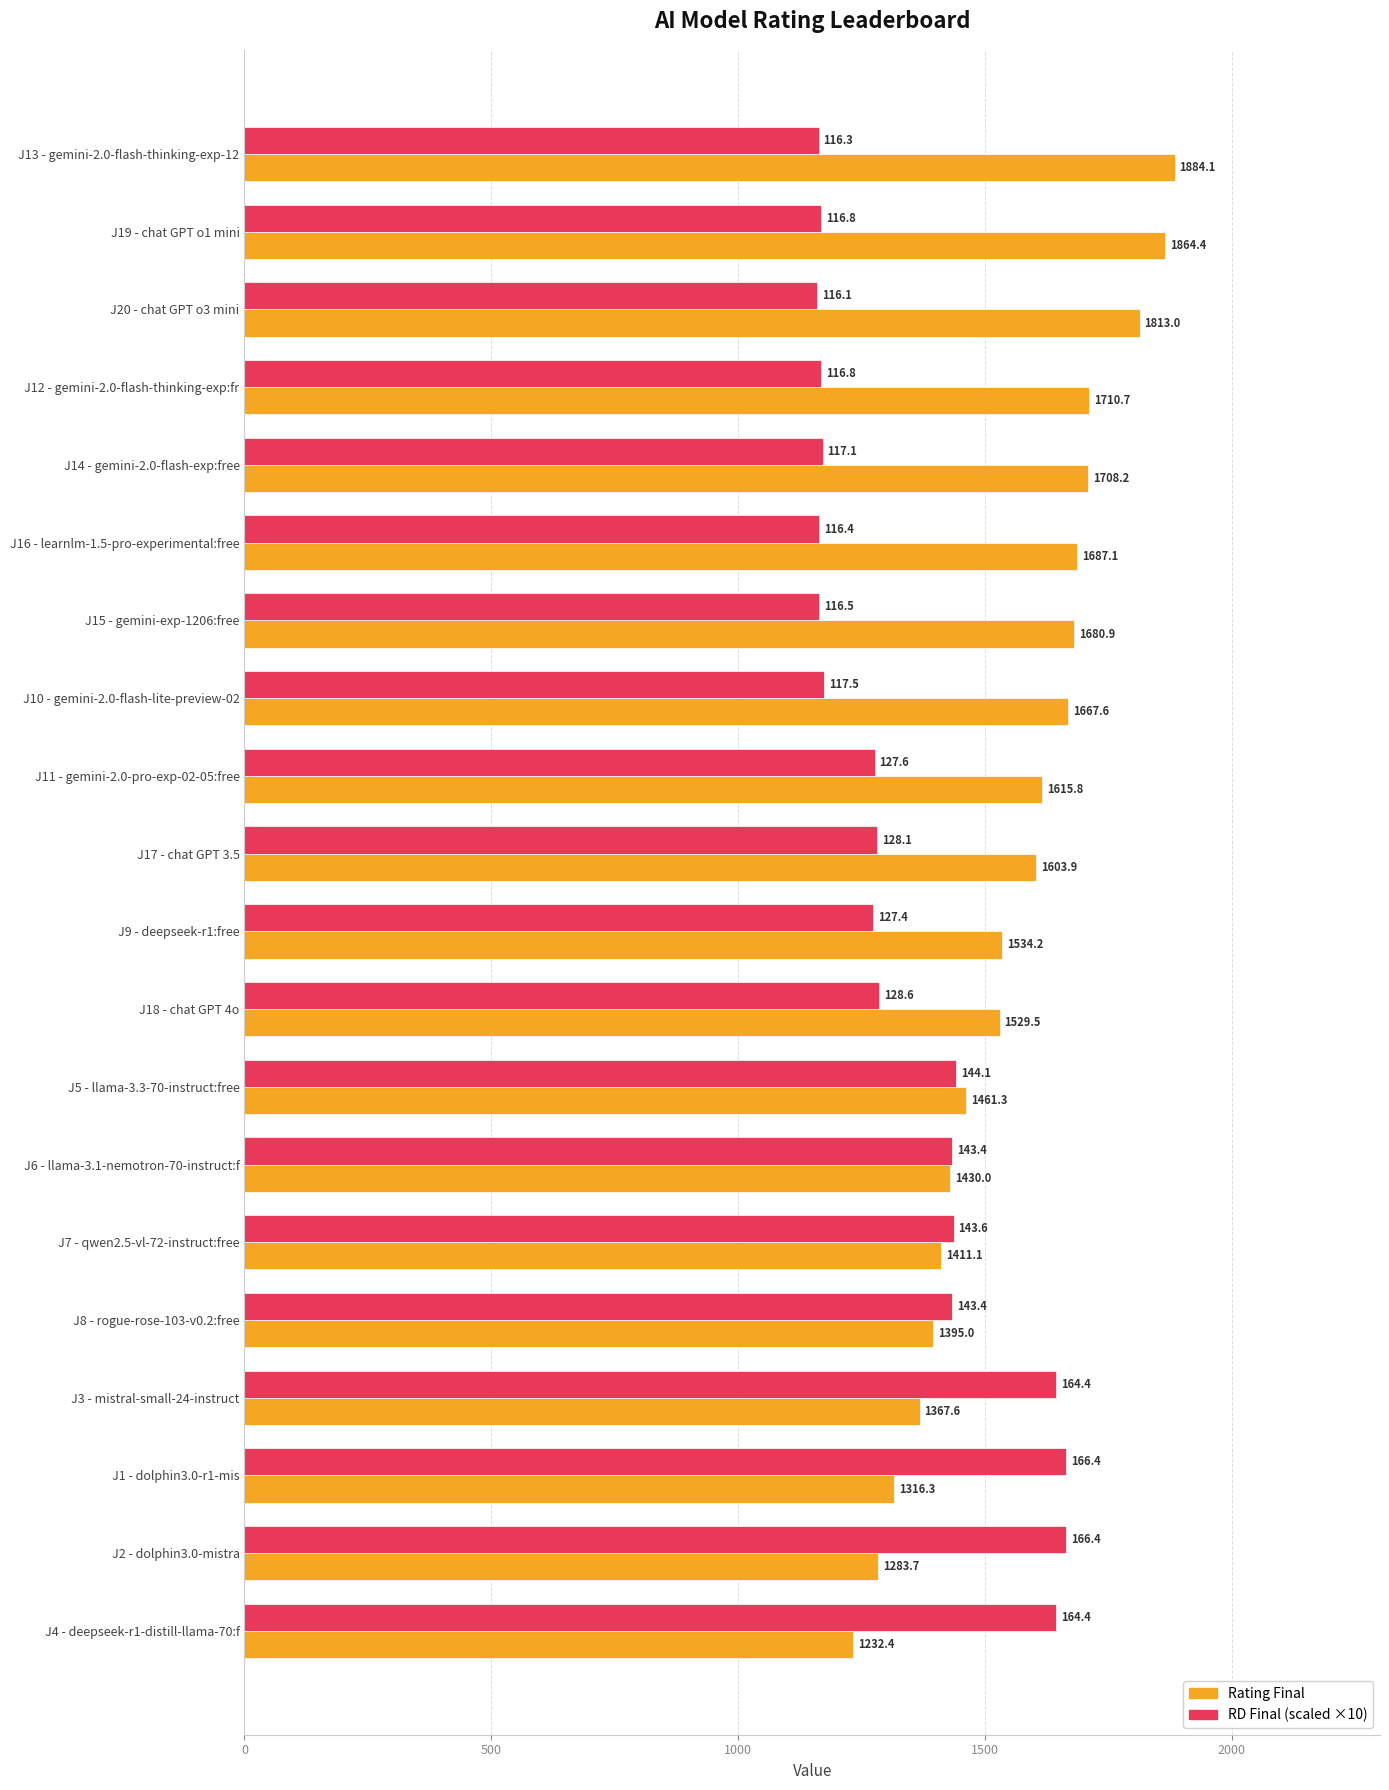

What is the difference between the highest and lowest values at J10 - gemini-2.0-flash-lite-preview-02?

492.8